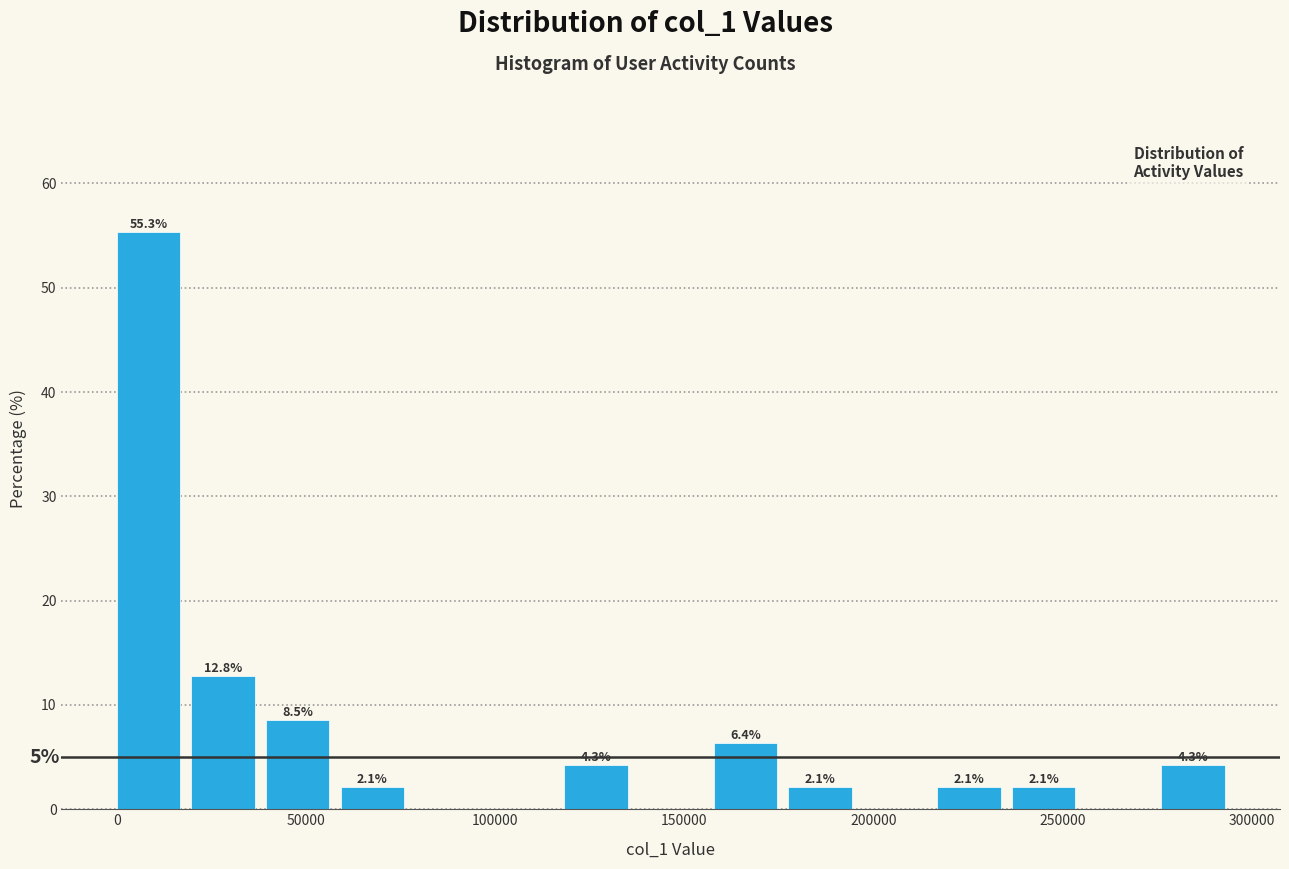

Read against the x-axis, roughly where is the centre of the tallest bar?

10000